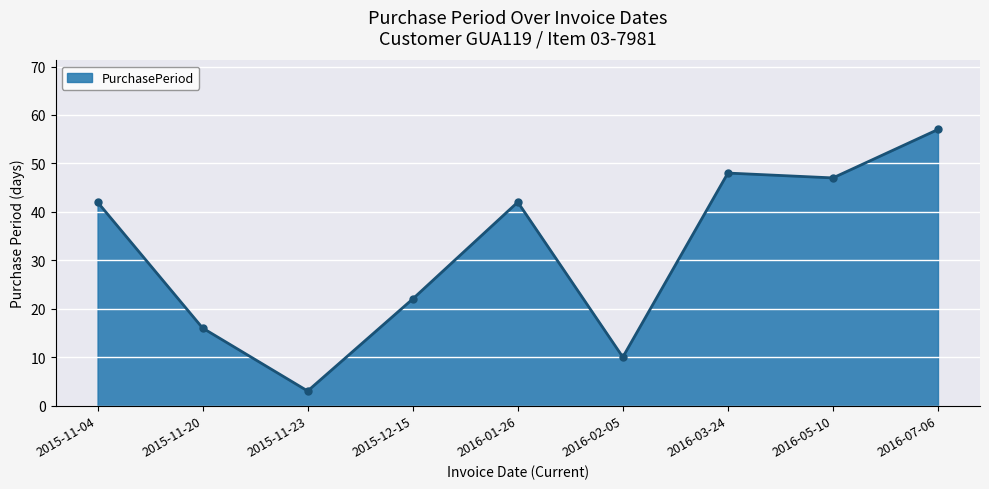

What is the value of the 4th point from the left?

22